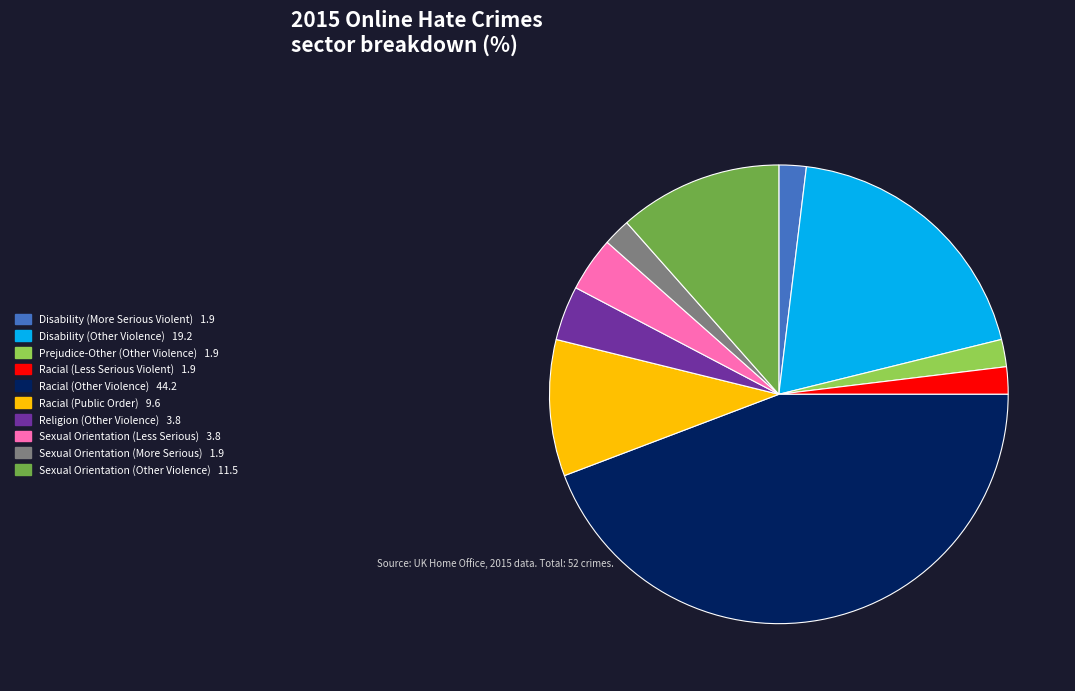

Is the sum of Prejudice-Other (Other Violence) and Disability (Other Violence) greater than half?

No